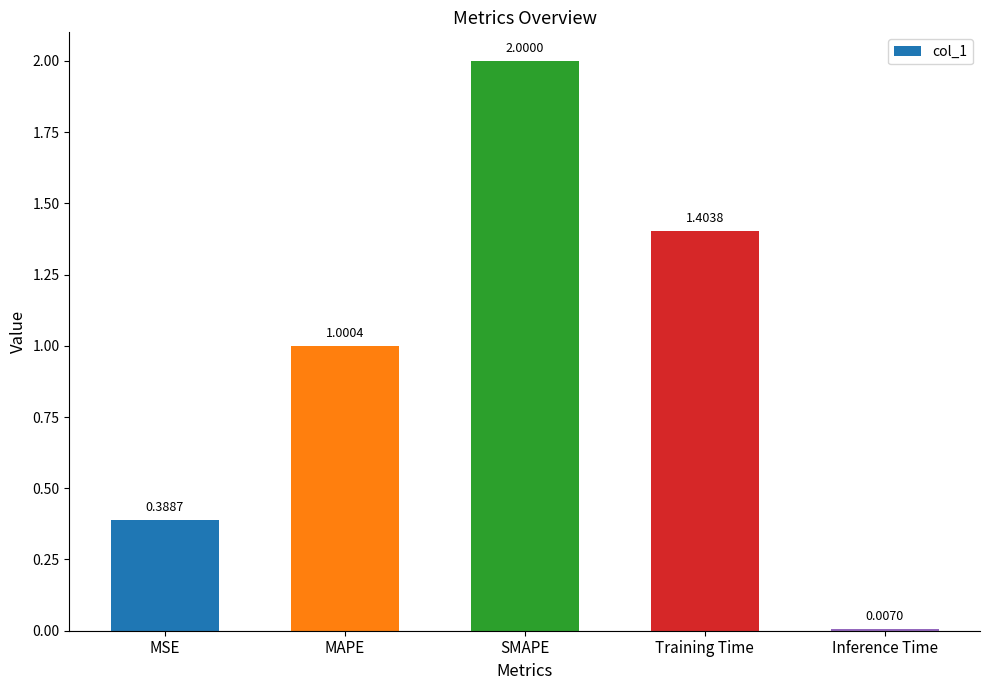

What is the change in value from MSE to Training Time?

+1.0